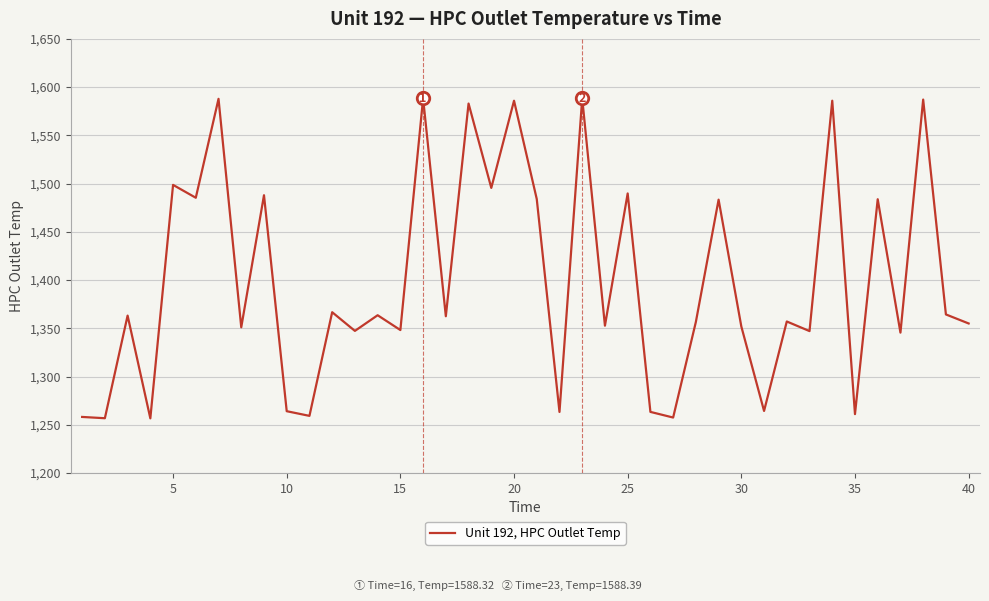

What is the difference between the maximum and minimum values?

331.7